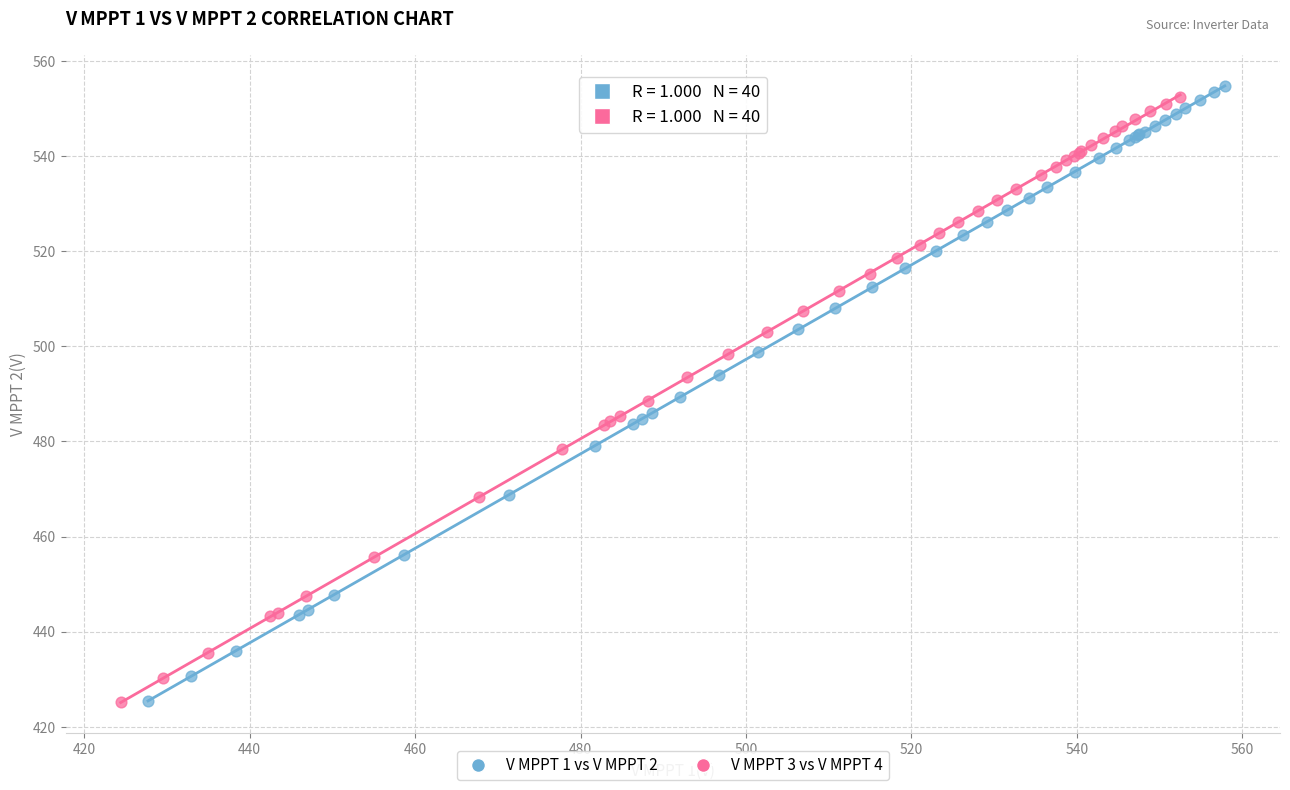

Which series has the largest Y range (max minus min)?

V MPPT 1 vs V MPPT 2